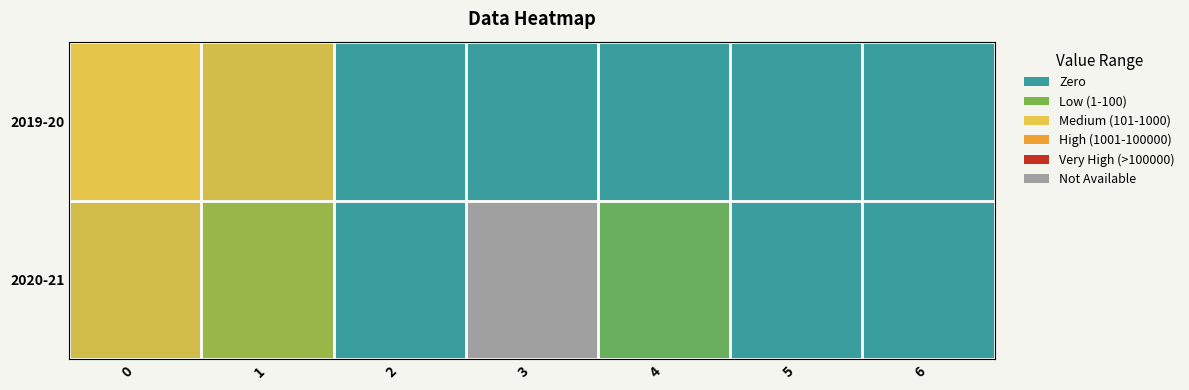

What is the spread (max minus min) of values at 4?

1.4